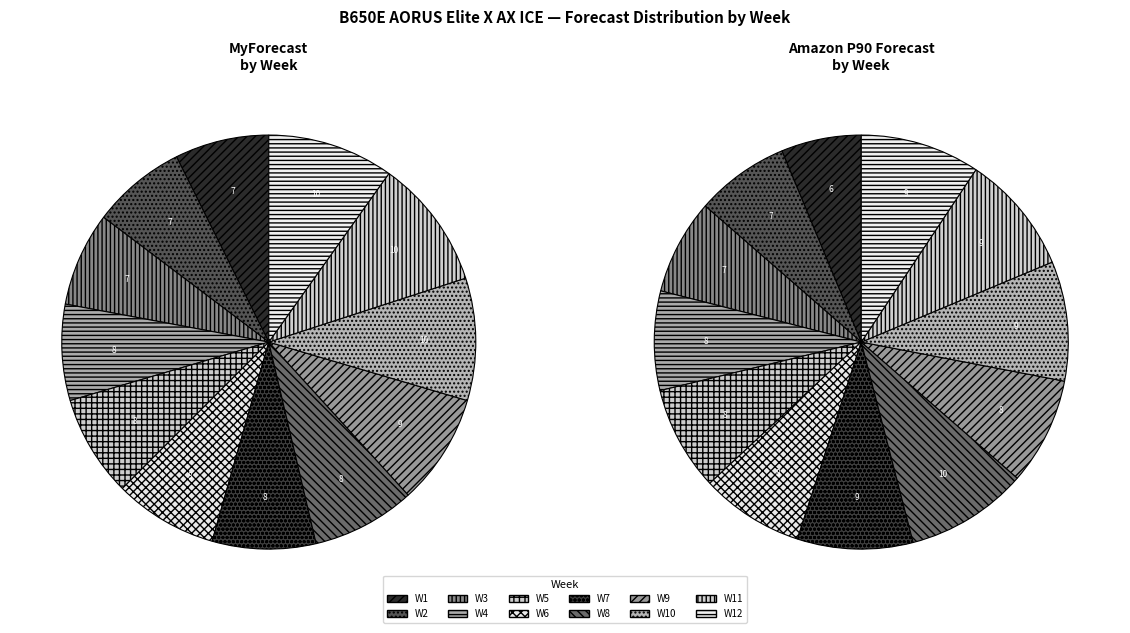

How many slices are in this pie chart?

12